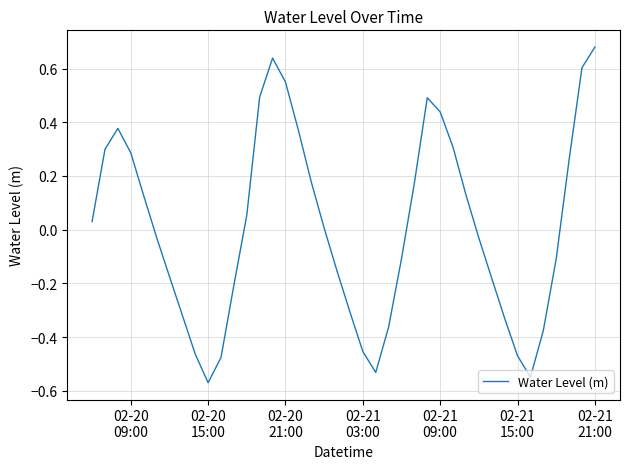

What is the difference between the maximum and minimum values?

1.2